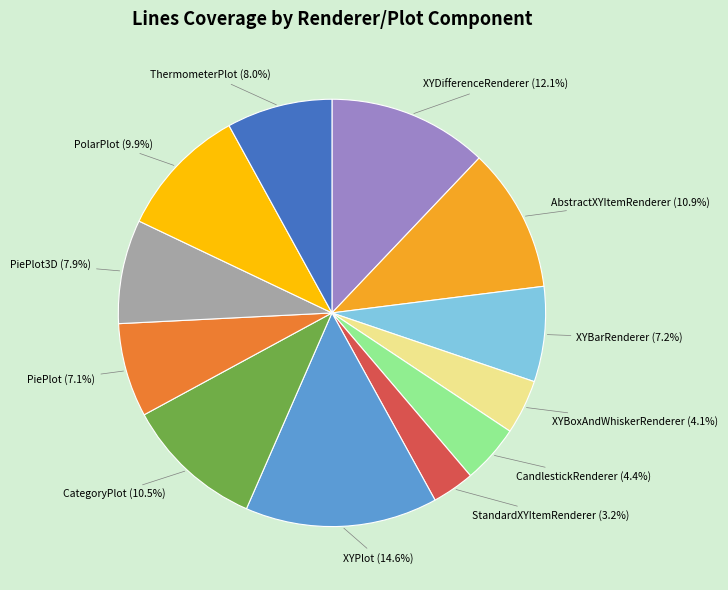

What percentage do PiePlot3D and ThermometerPlot together represent?

15.9%